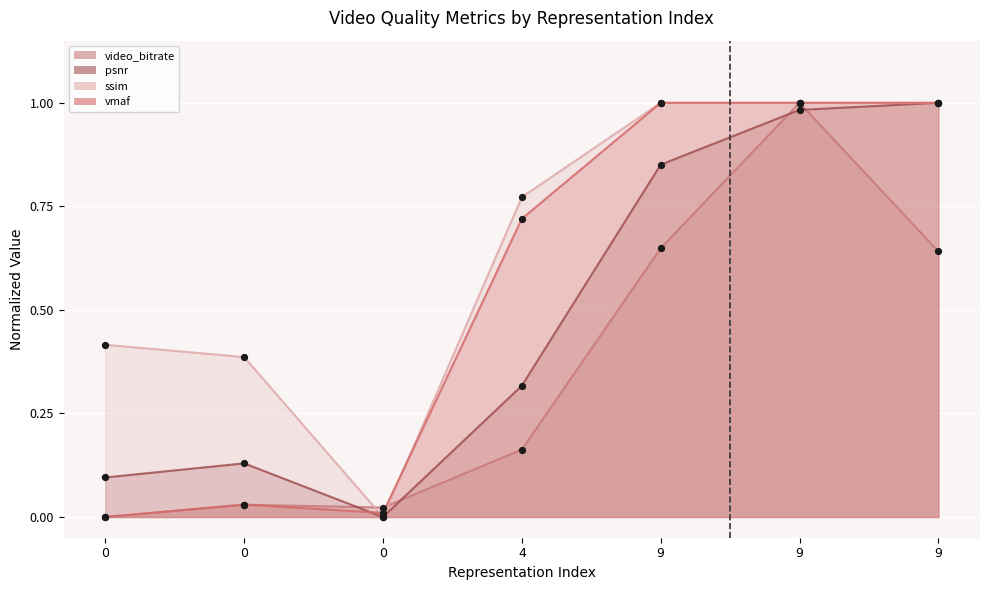

At which category is the sum across all series the highest?

9